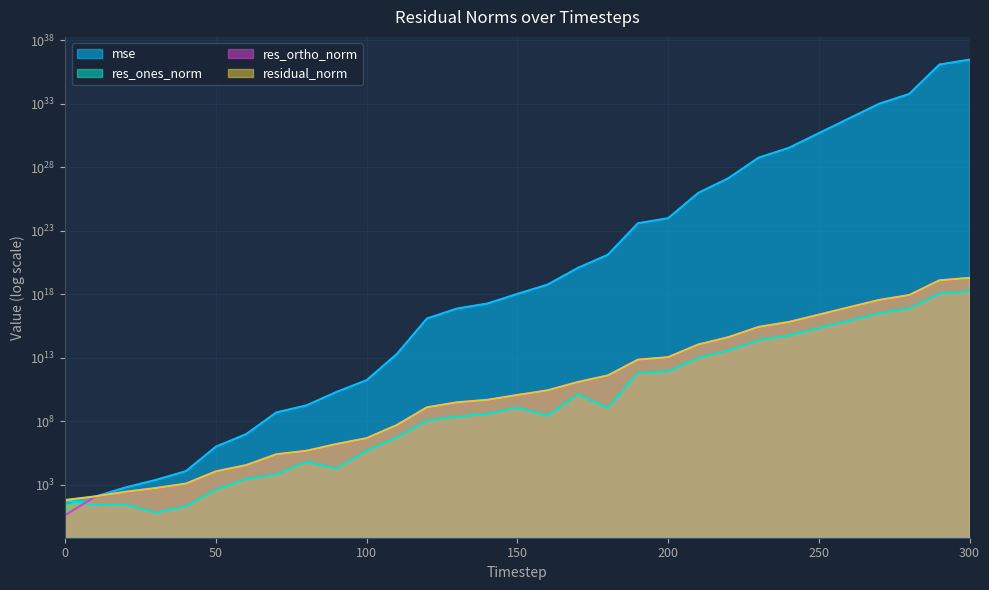

At which label does residual_norm first exceed 11361496335?

150